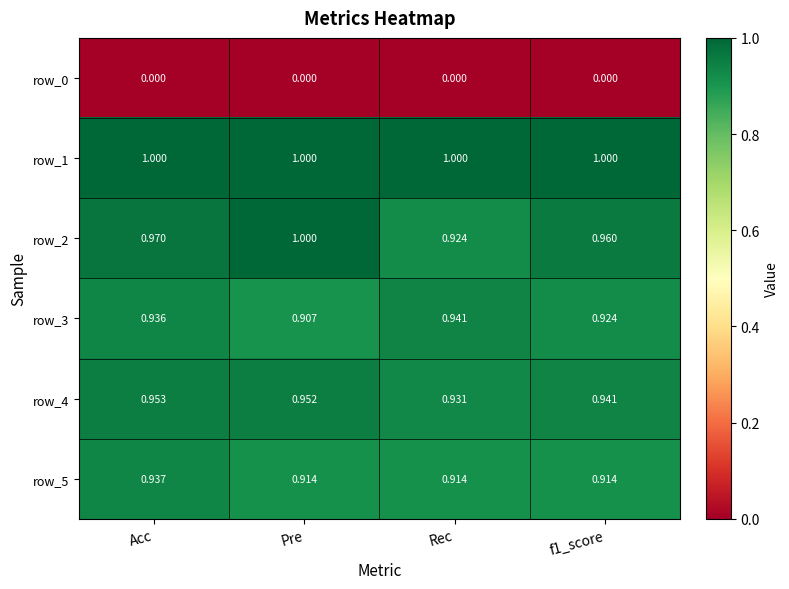

Count the row_5 values in the range 0 to 1.

4